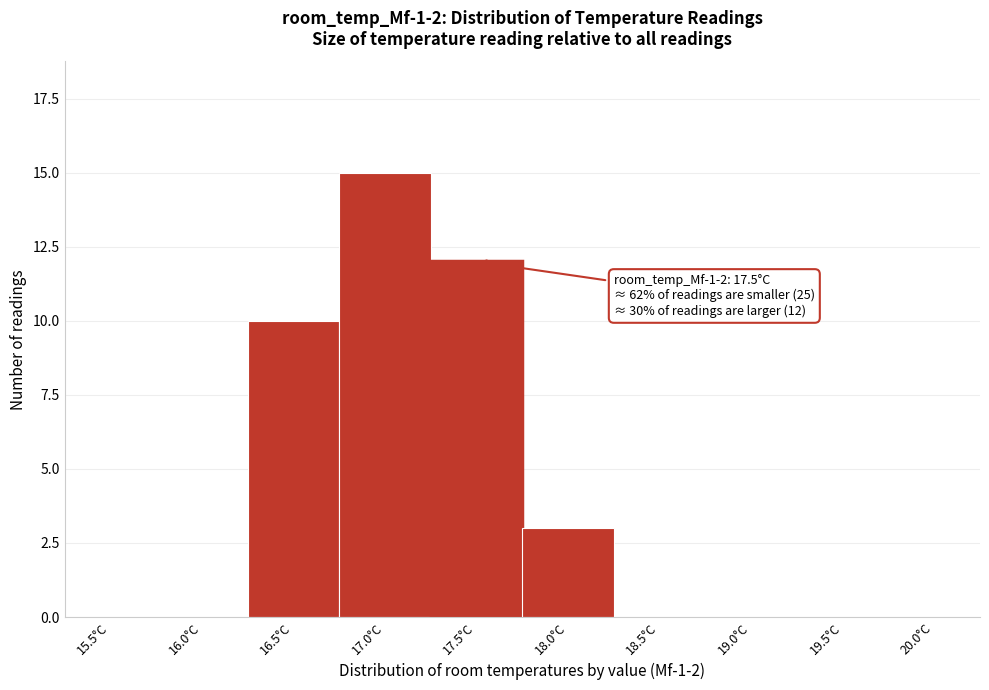

Reading right to left, list all the values displayed in this chart.

20.0°C=0	19.5°C=0	19.0°C=0	18.5°C=0	18.0°C=3	17.5°C=12	17.0°C=15	16.5°C=10	16.0°C=0	15.5°C=0